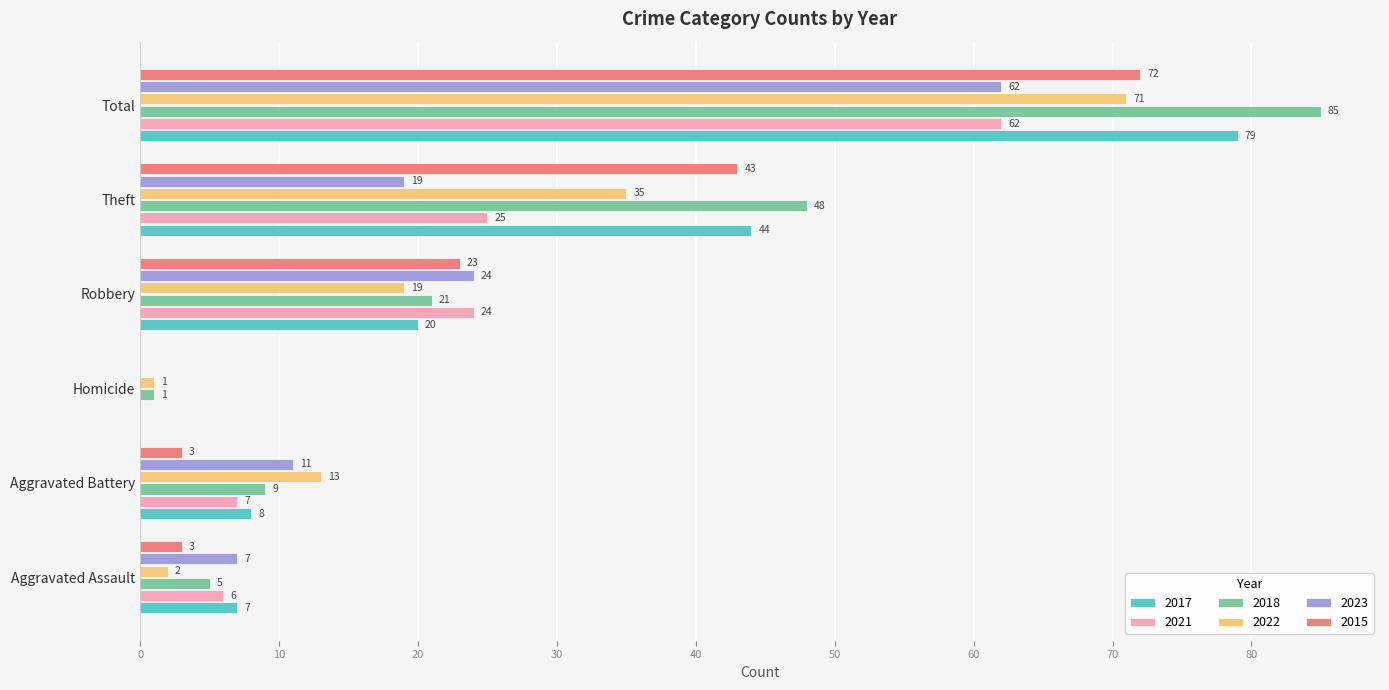

Which series has the largest total across all categories?

2018